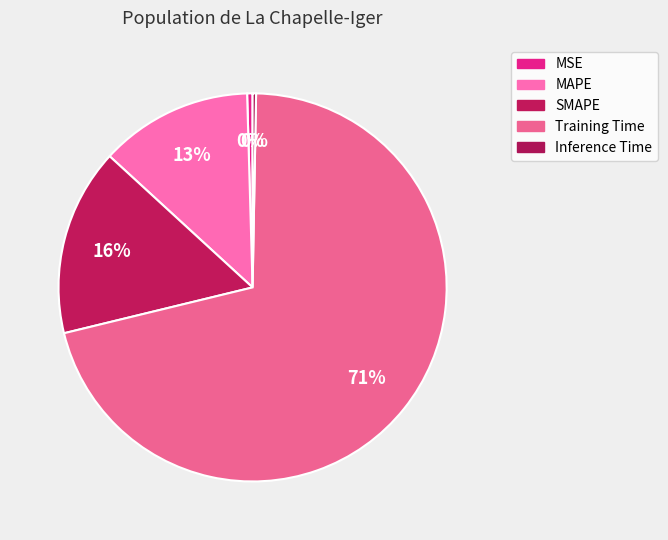

What percentage is the Training Time slice, to the nearest percent?

71%